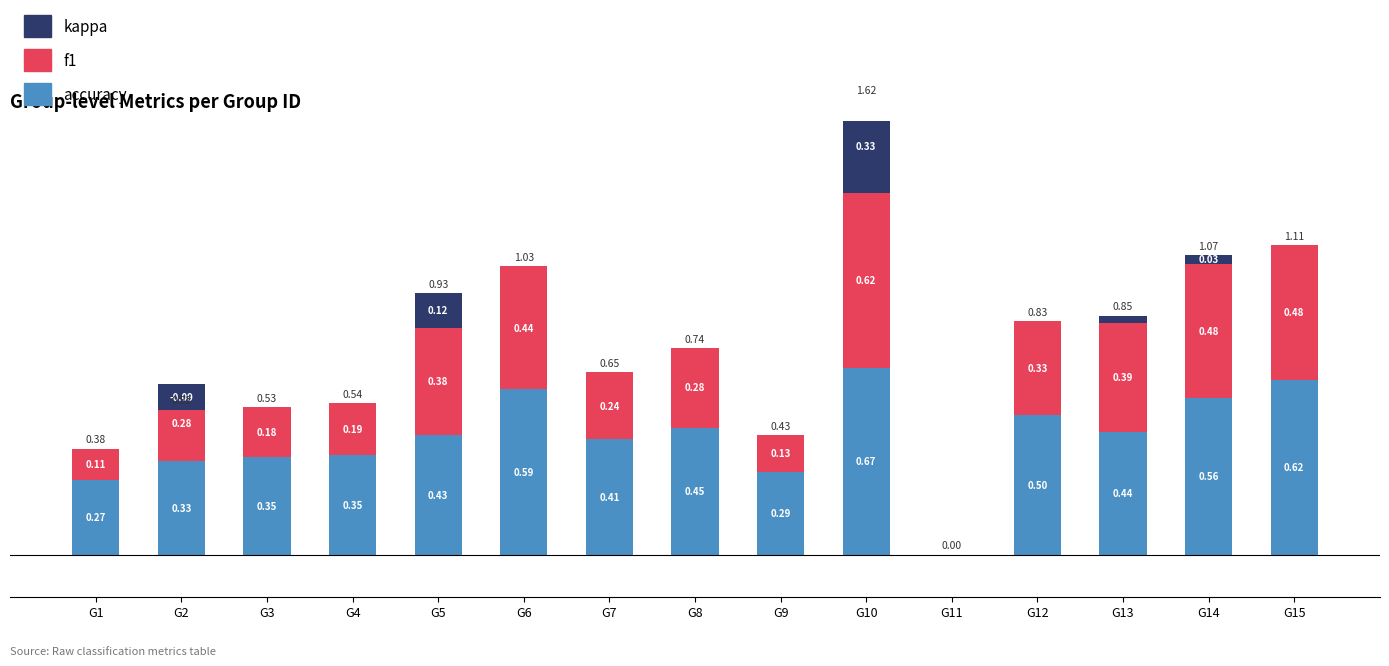

List the series in order of their overall mean, highest first.

accuracy, f1, kappa